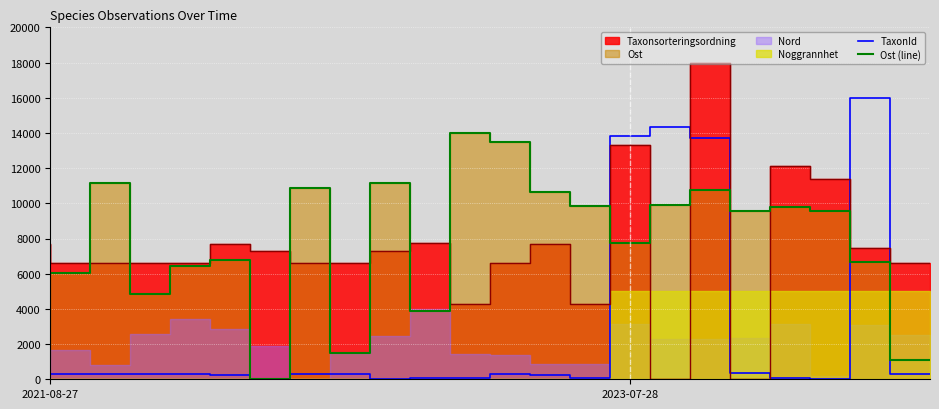

How many data points in TaxonId are above 319?

13